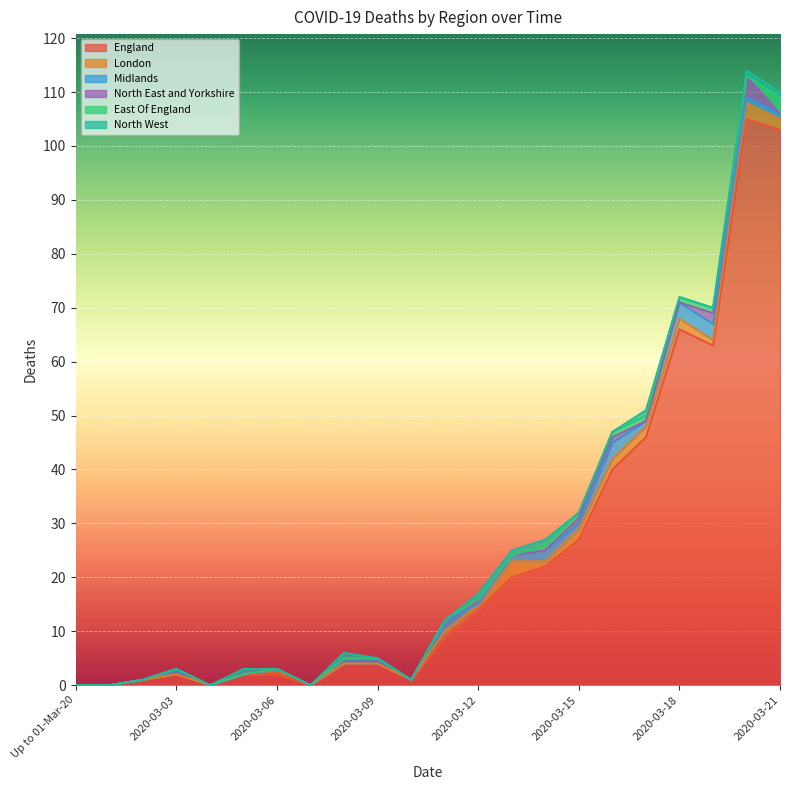

Does the chart display data point markers on the line(s)?

No